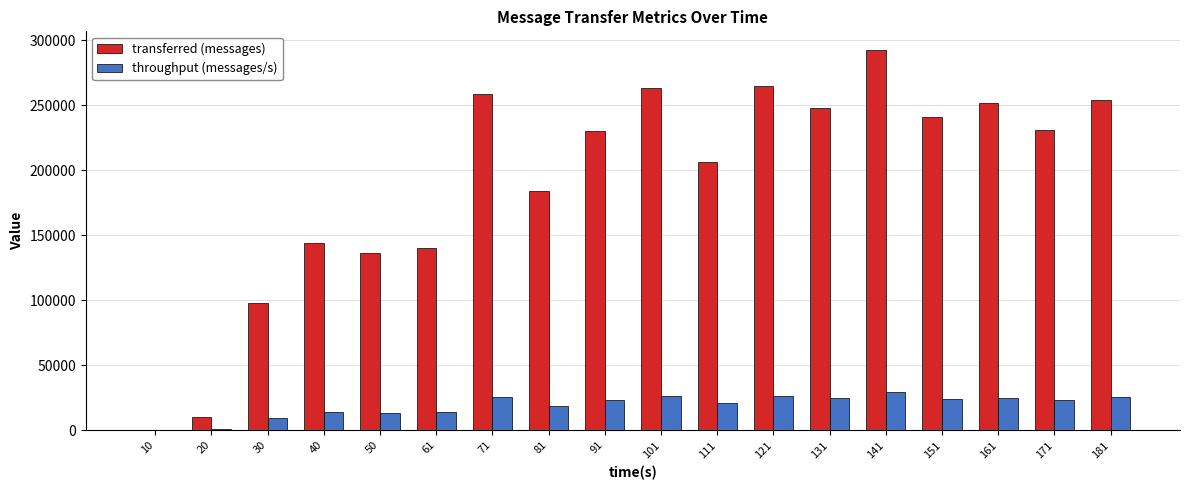

What are all the series names shown in the legend?

transferred (messages), throughput (messages/s)